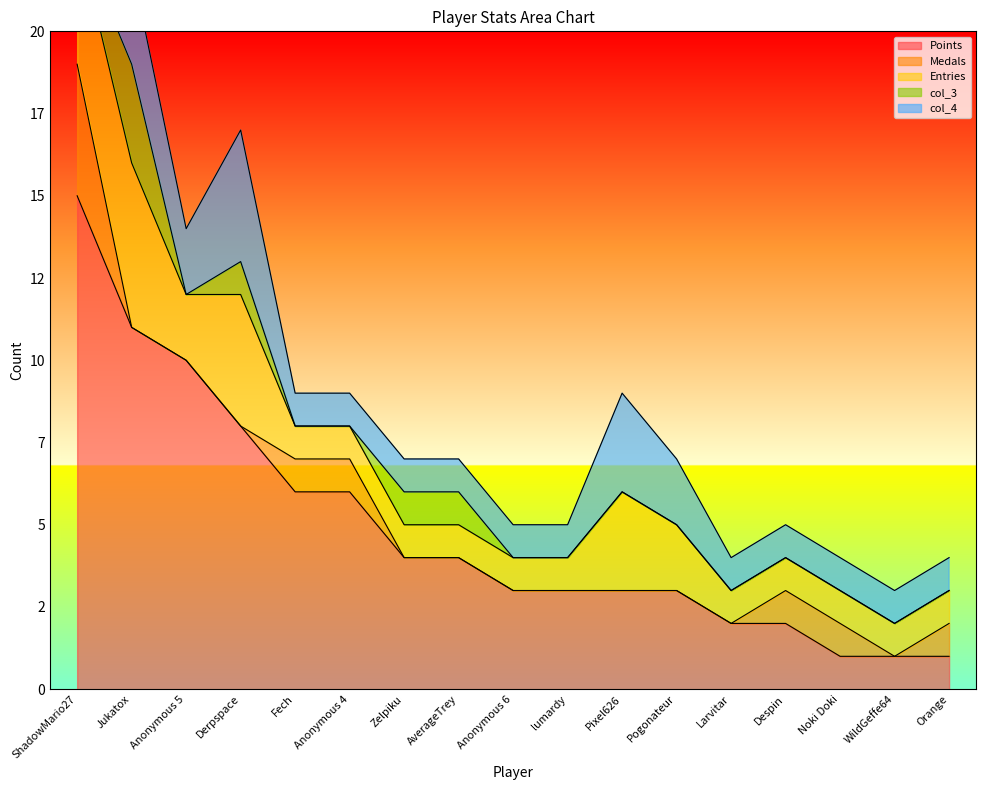

Where is the first local minimum for col_4?

Anonymous 5